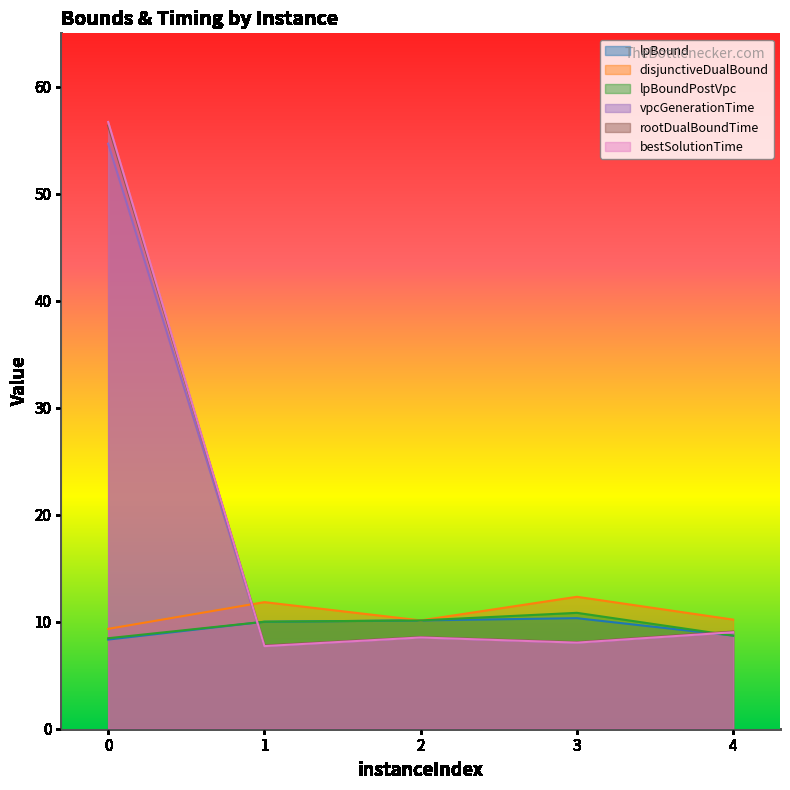

Between 2 and 4, which is larger?

2